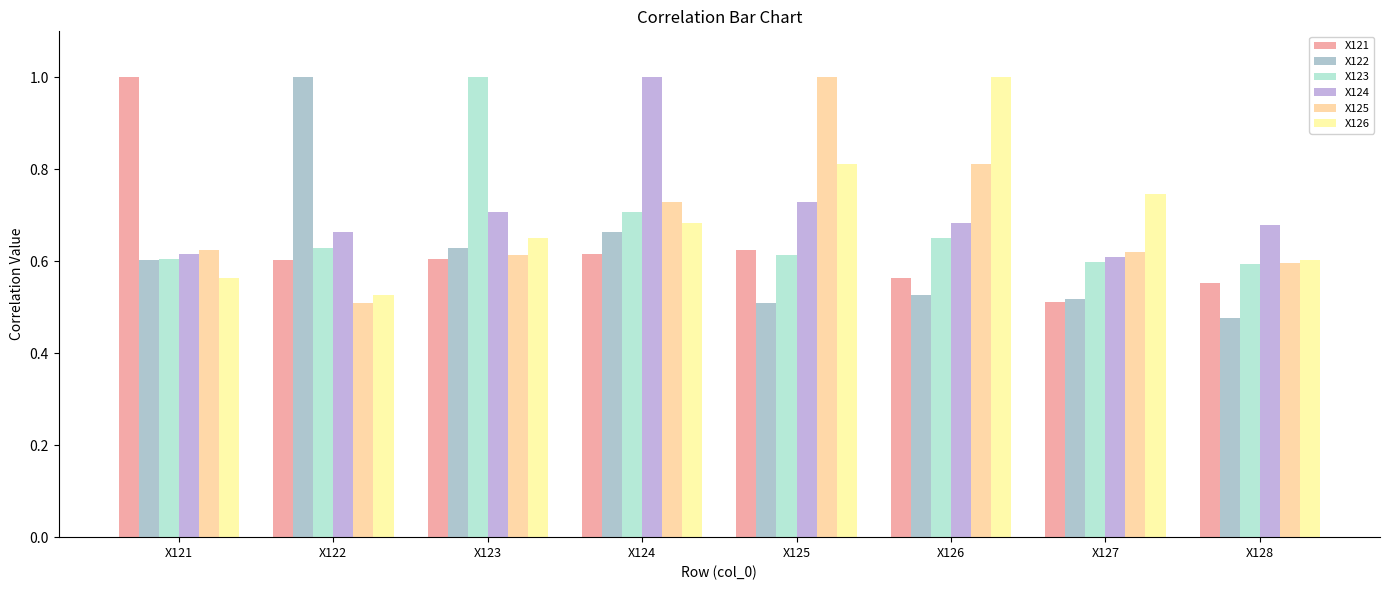

What is the value of the X123 bar at the 7th from the left?

0.6